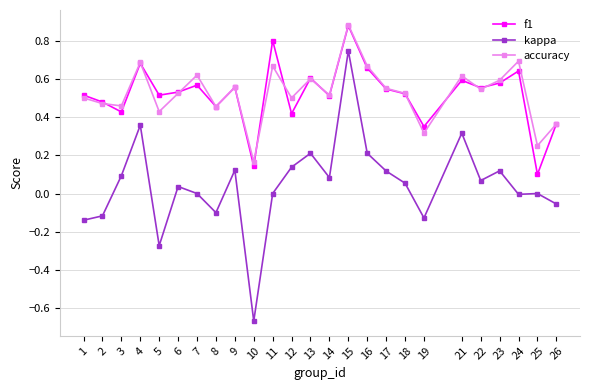

What is the total value across all series at 16?

1.5